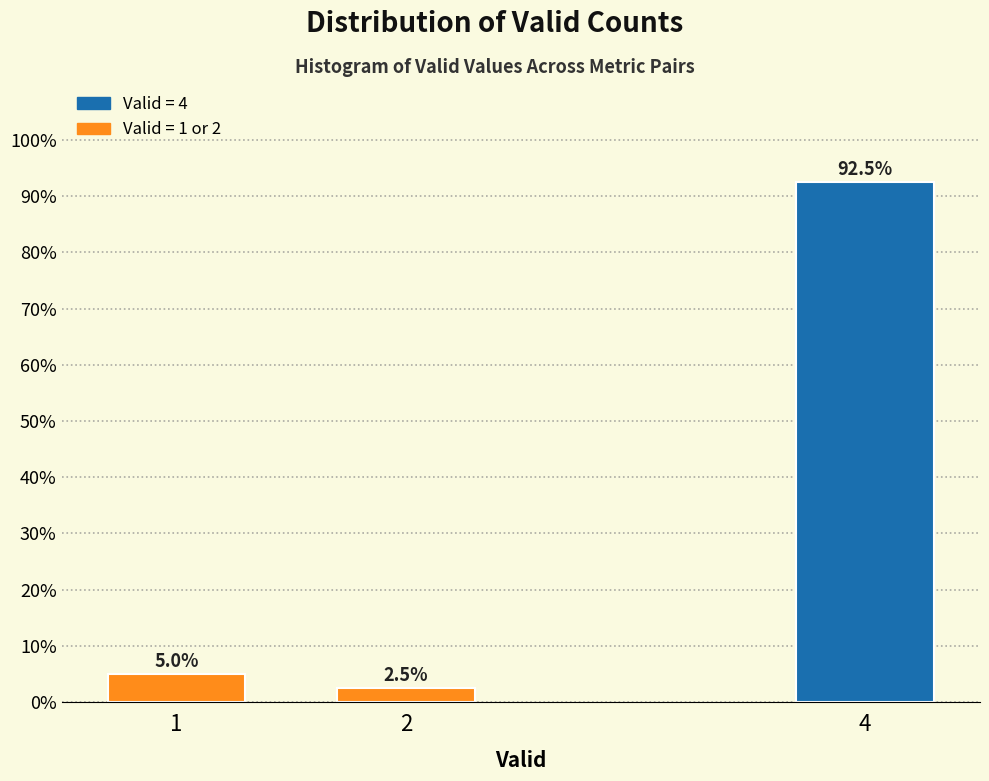

Reading left to right, what are all the values shown in this chart?

5.0	2.5	92.5